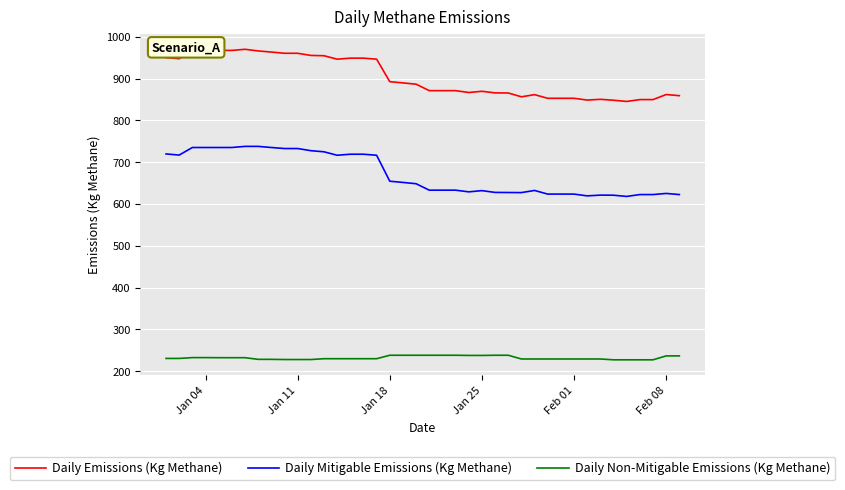

Which series has the widest spread of values?

Daily Emissions (Kg Methane)